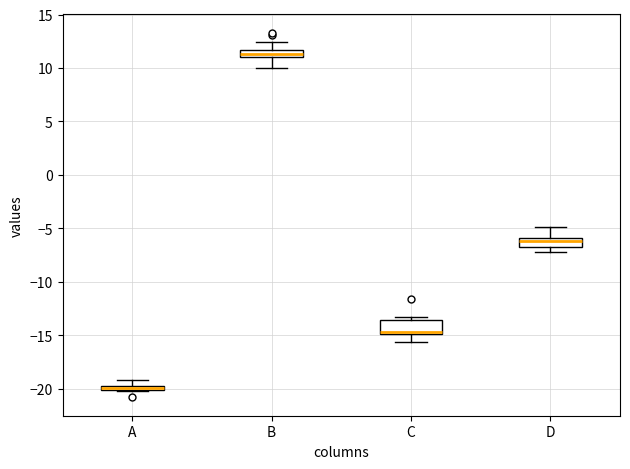

Where is the upper edge of the box for D on the y-axis? The values are not printed on the chart, so give them approximately, as read against the axis.

-6.0